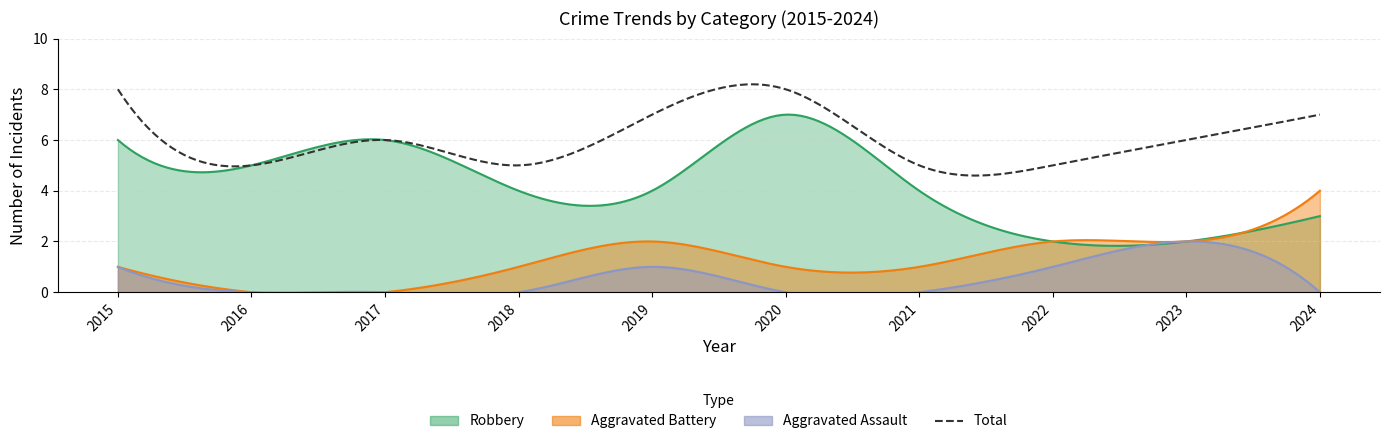

What is the sum of the Aggravated Assault values at 2019 and 2018?

1